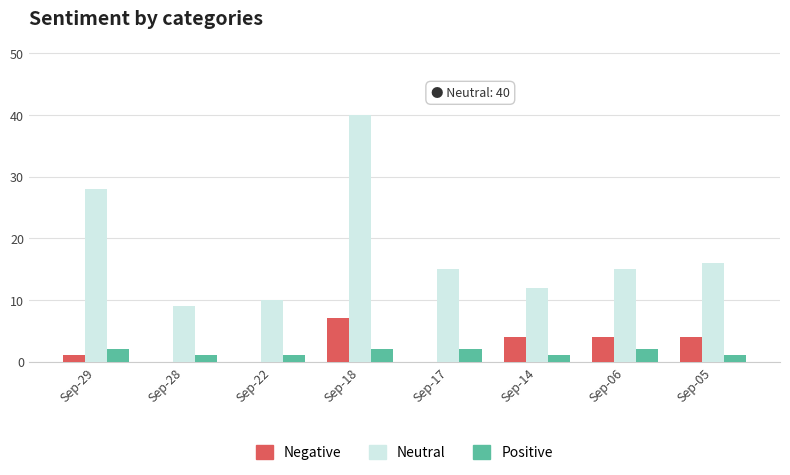

What is the sum of all Neutral values?

145